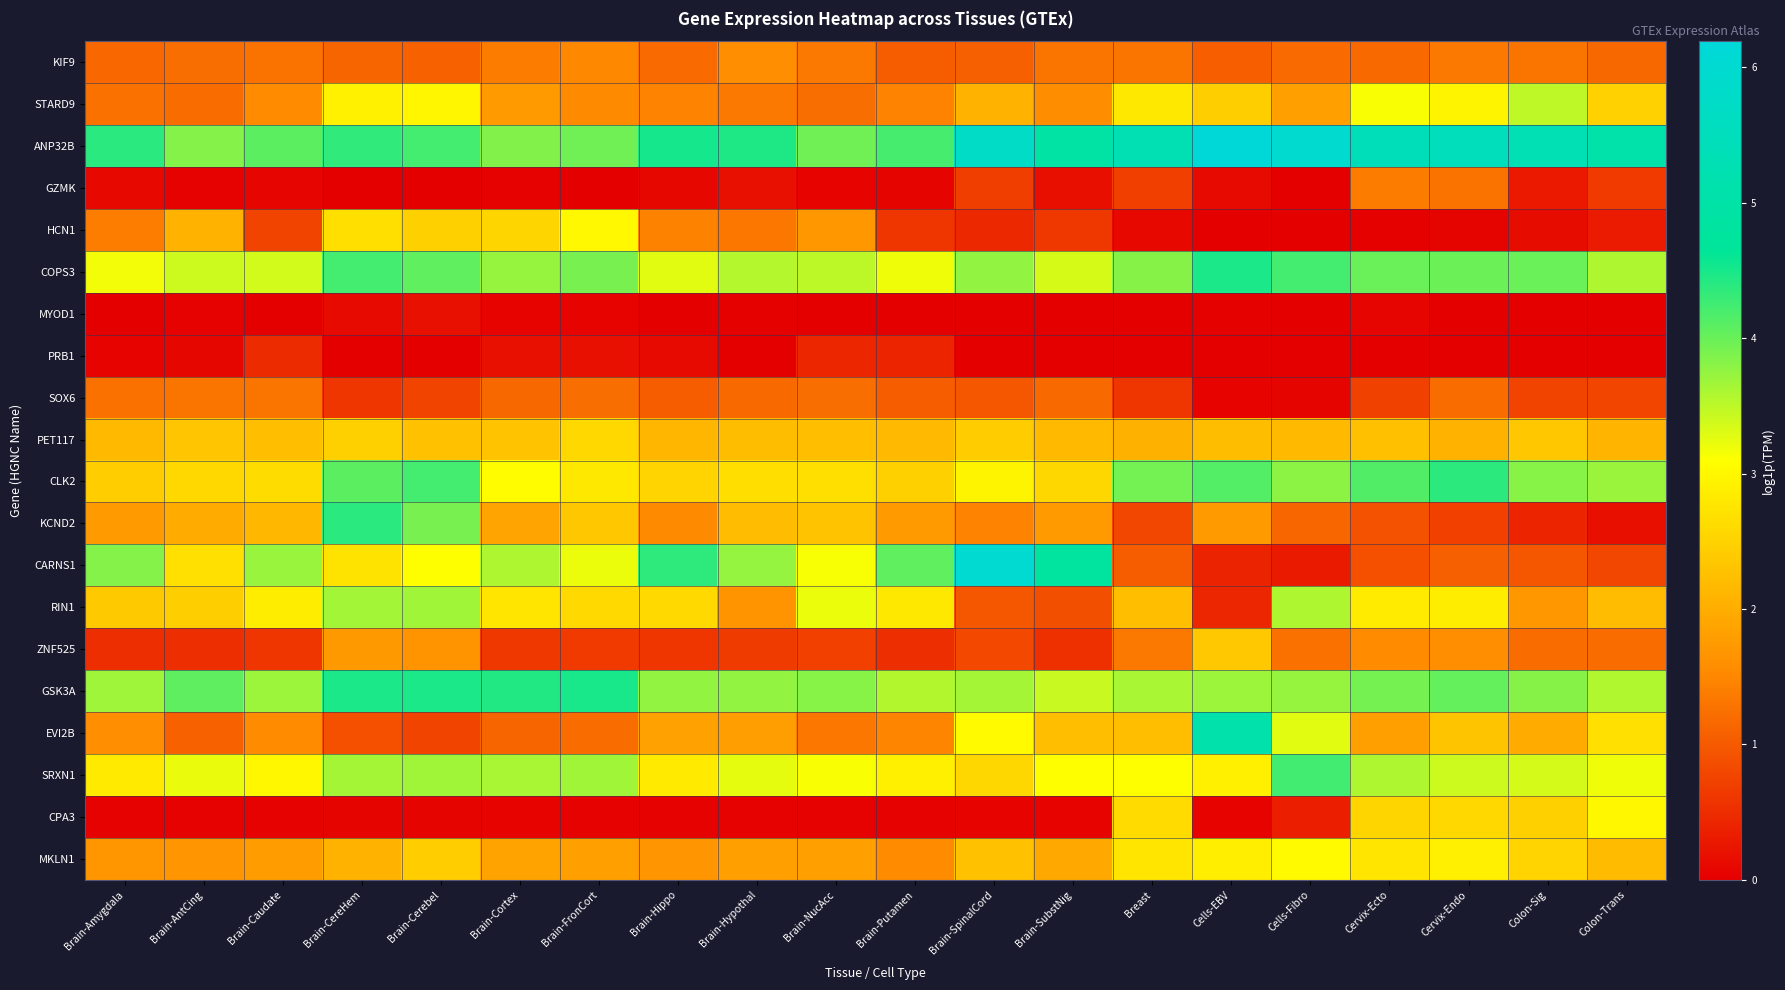

Between Breast and Colon-Trans, which is larger?

Breast